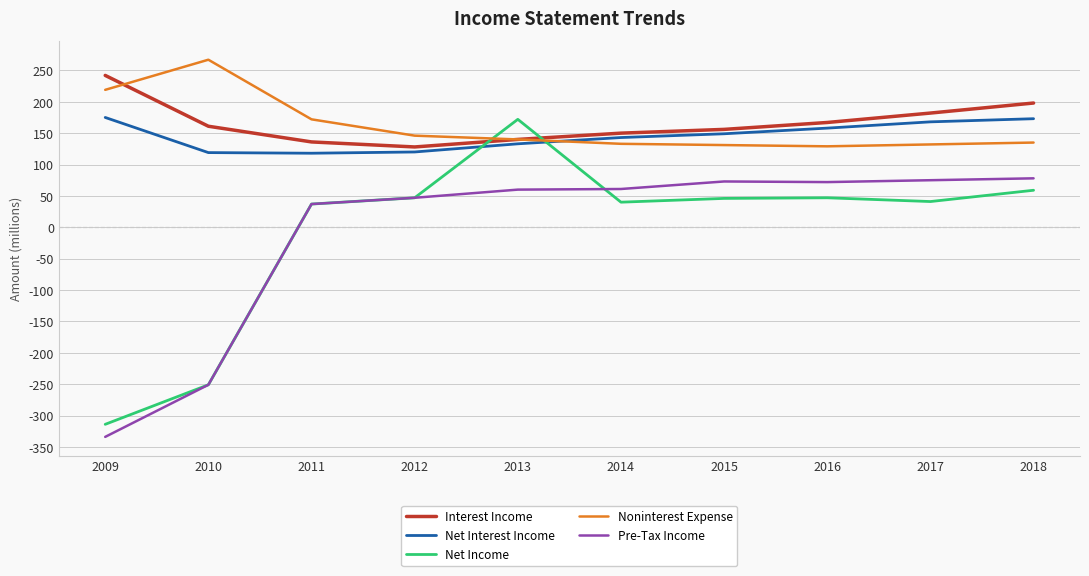

What is the maximum value for Net Interest Income?

175